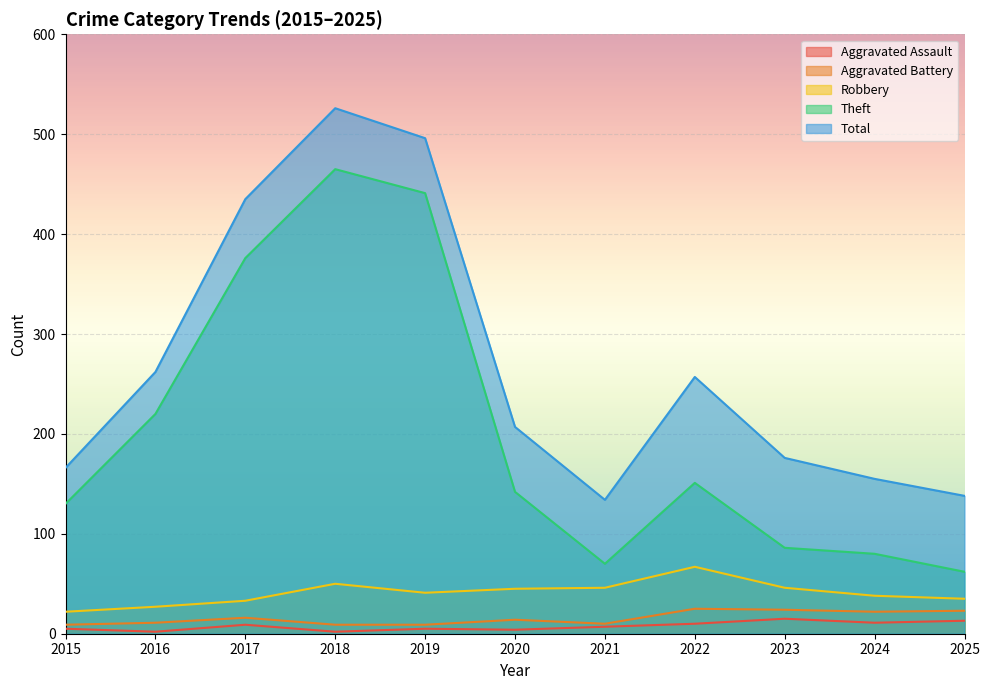

What is the average value of the Aggravated Battery series?

16